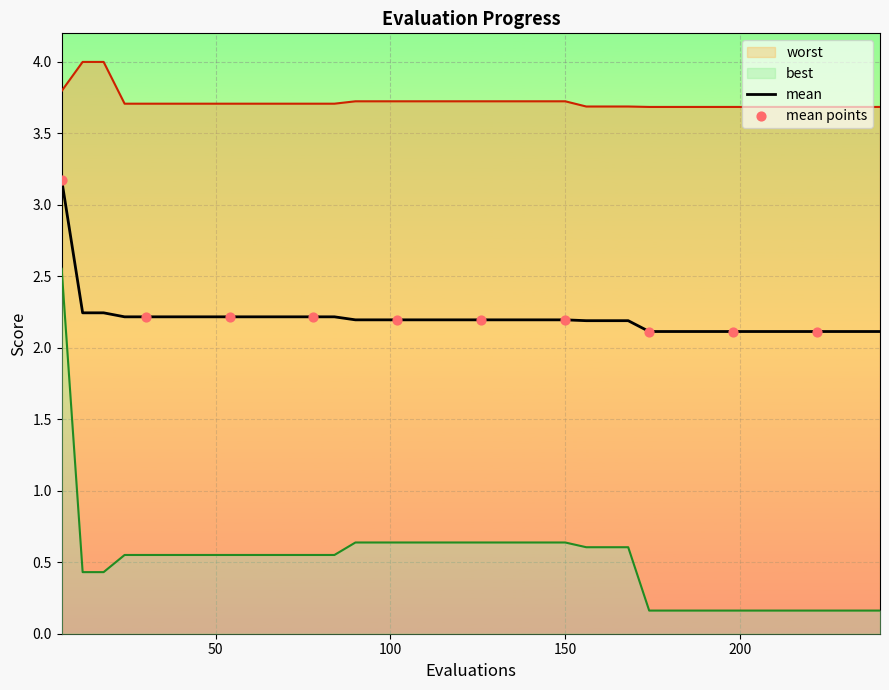

What is the highest value of the mean series?

3.2